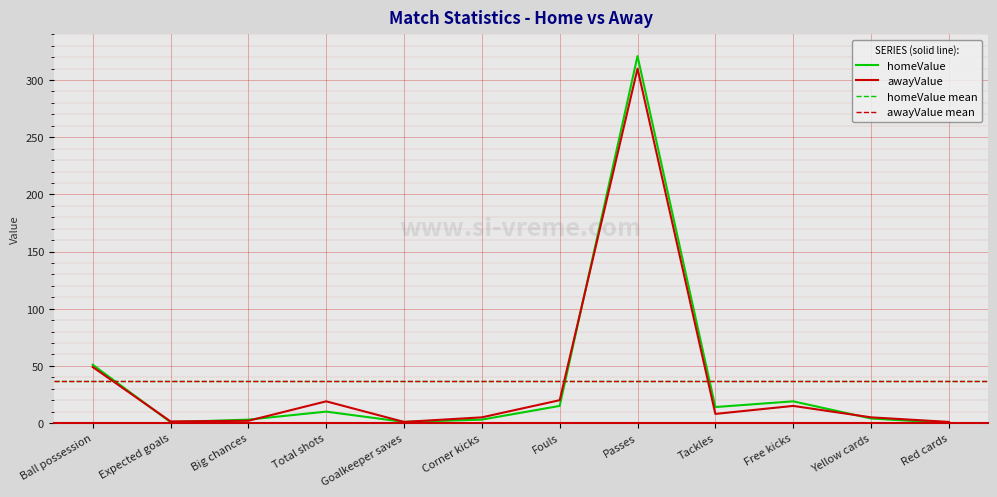

At Yellow cards, list the series in order from largest to smallest.

awayValue, homeValue